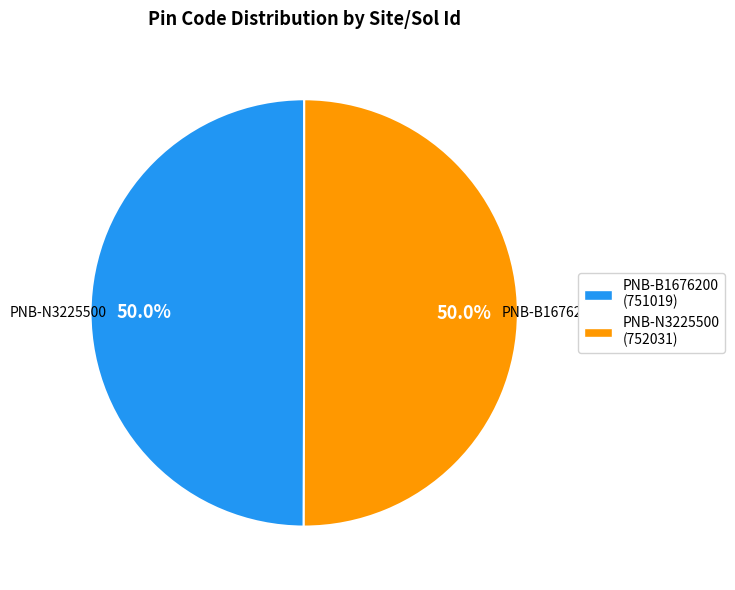

What percentage is NOT represented by PNB-N3225500 (752031)?

50.0%